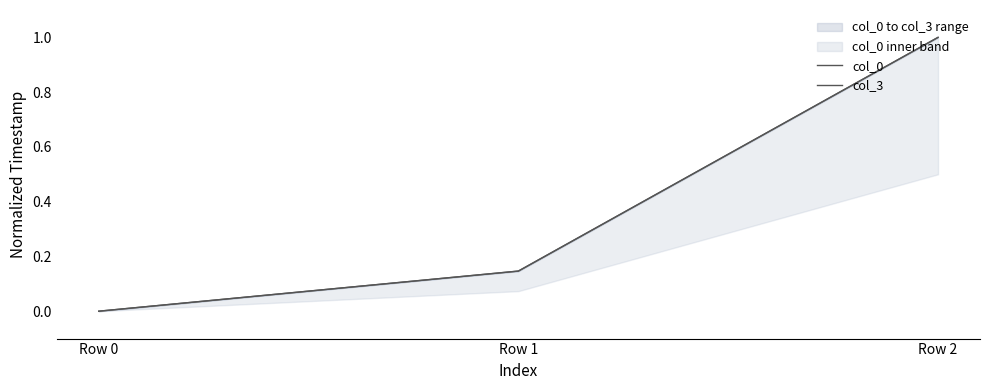

At how many categories does at least one series exceed 0?

2